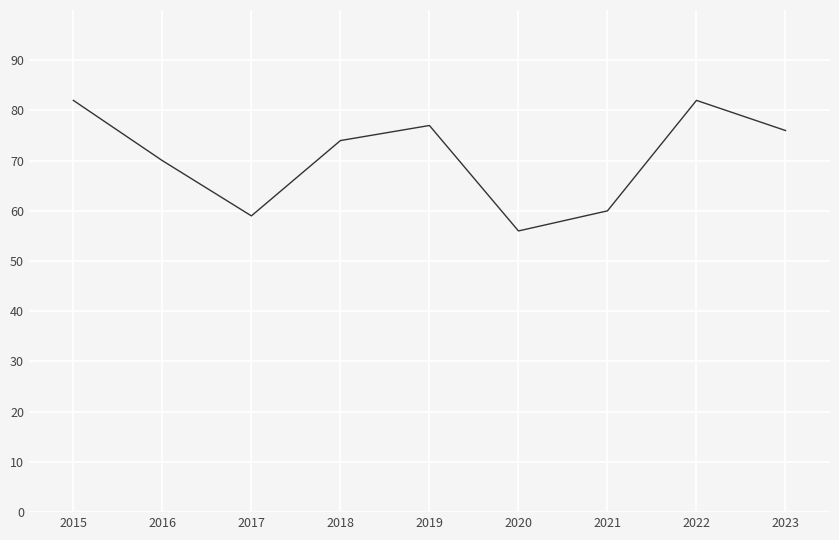

What is the maximum value shown in the chart?

82